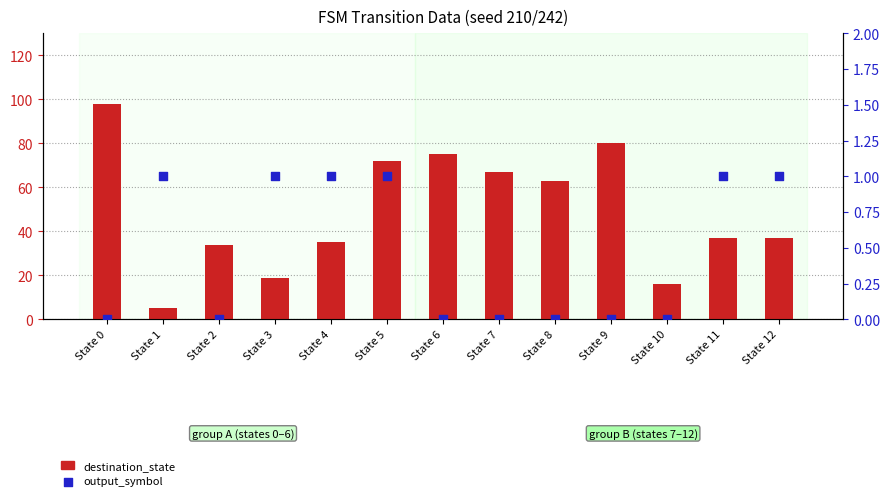

Which series has the largest Y range (max minus min)?

destination_state